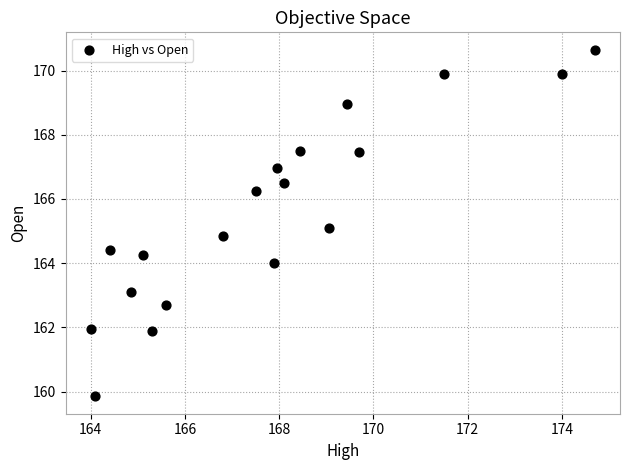

What is the range of X values (max minus min)?

10.7